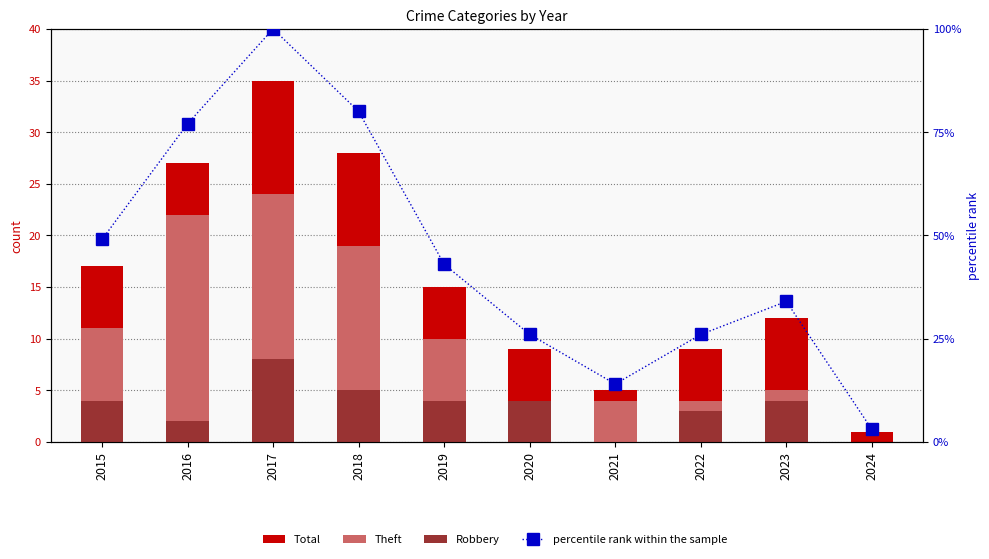

What is the average value of the Theft series?

10